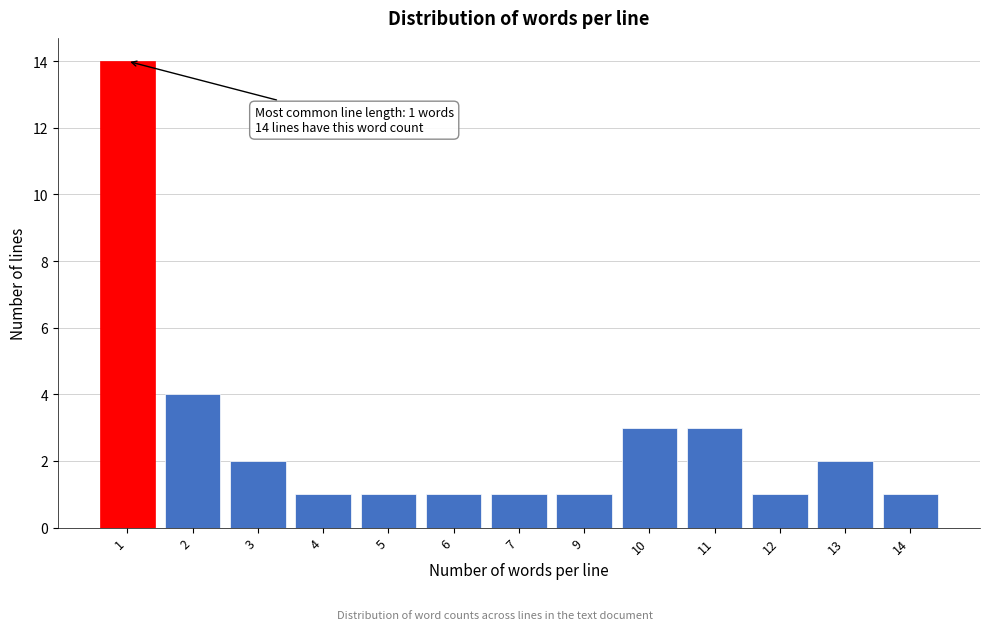

Reading right to left, list all the values displayed in this chart.

1	2	1	3	3	1	1	1	1	1	2	4	14